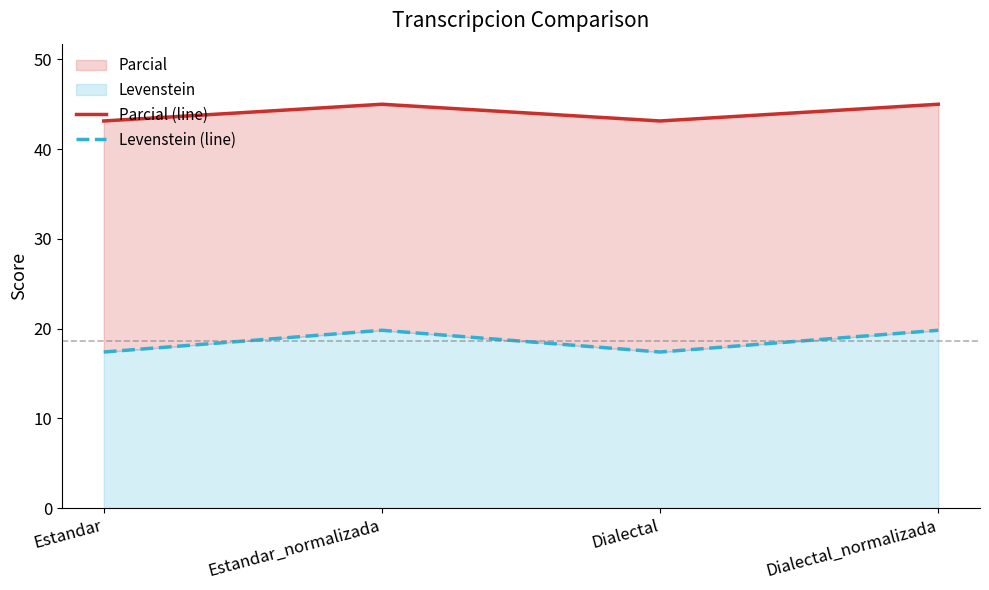

How many distinct data groups are displayed?

2